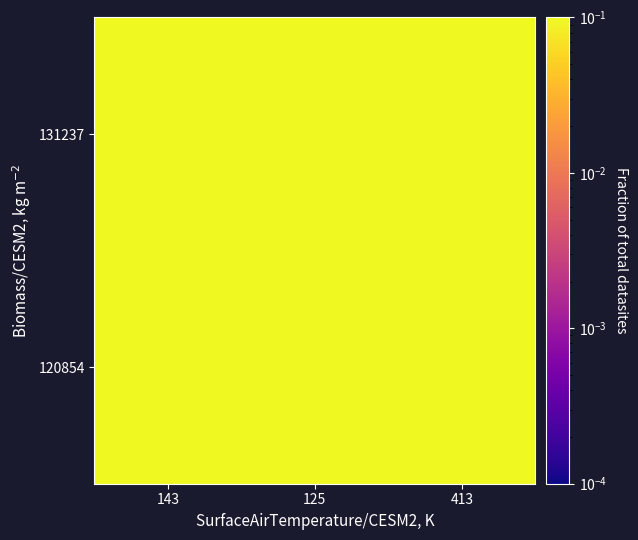

Reading left to right, extract all data points from this chart.

120854: 143=0.9	125=0.9	413=0.9
131237: 143=0.8	125=0.8	413=0.9